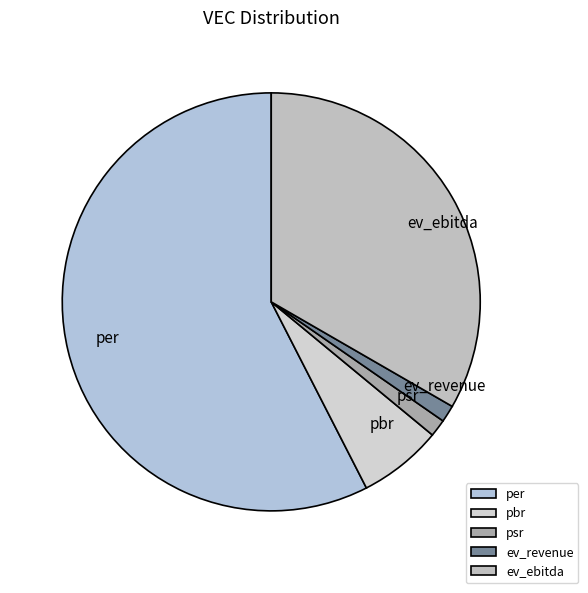

Which slice represents more than half of the pie?

per